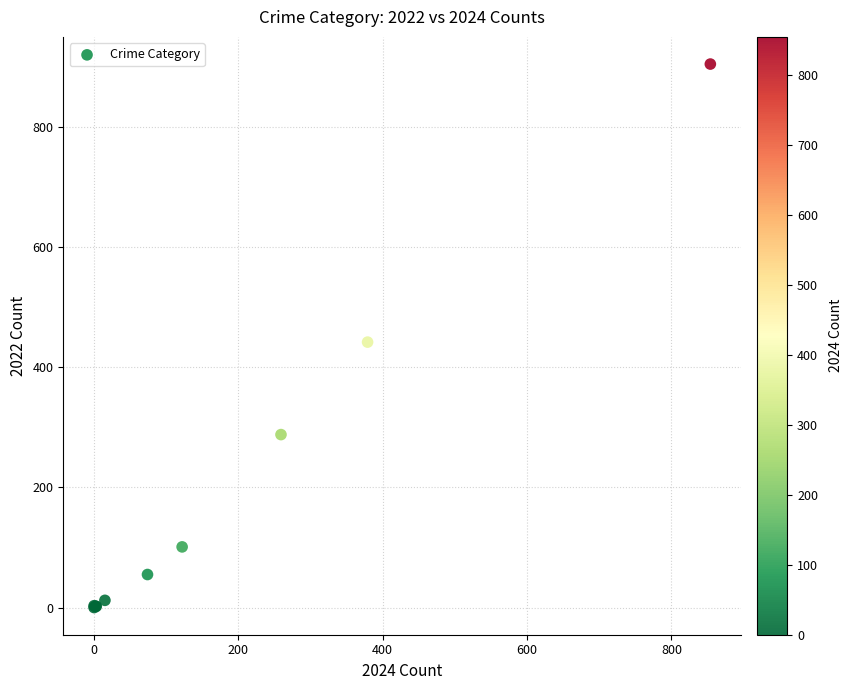

What Y value in the scatter plot is closest to 452?

442